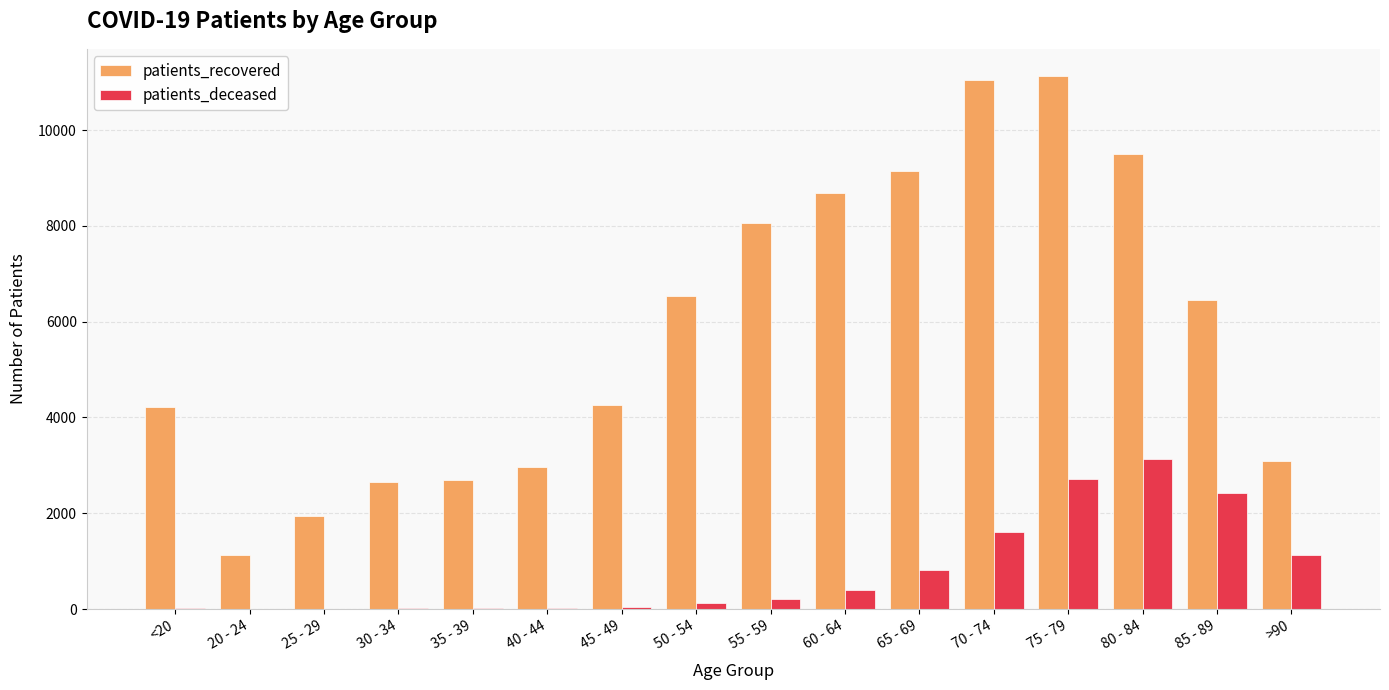

Where does the patients_recovered series first go above 6444?

50 - 54